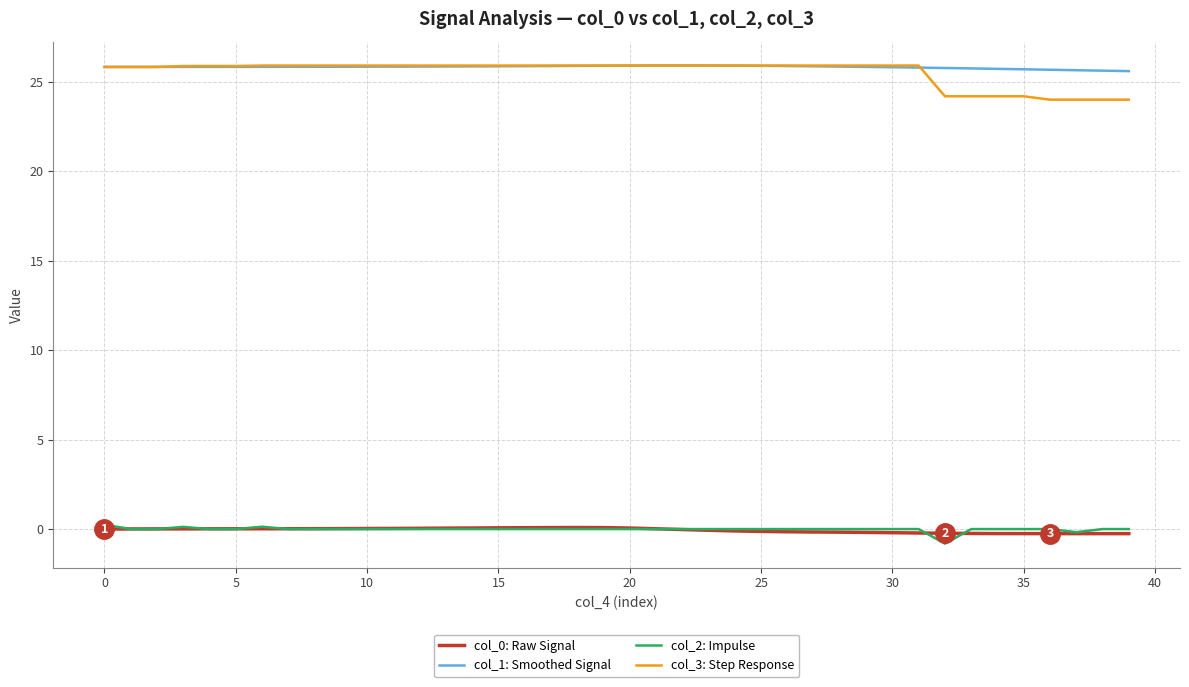

What is the minimum value shown in the chart?

-0.8